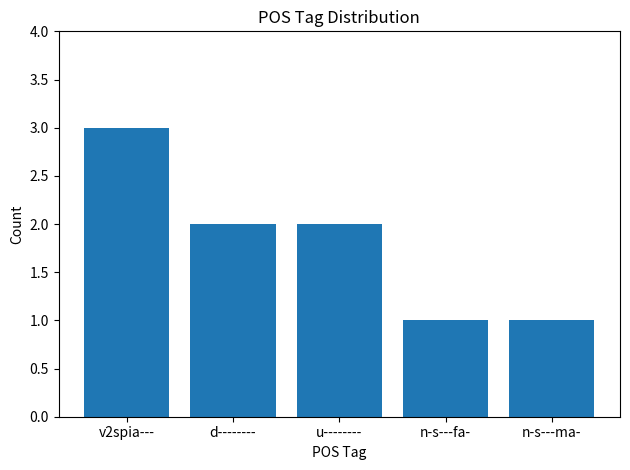

The value at u-------- is 1. True or false?

False